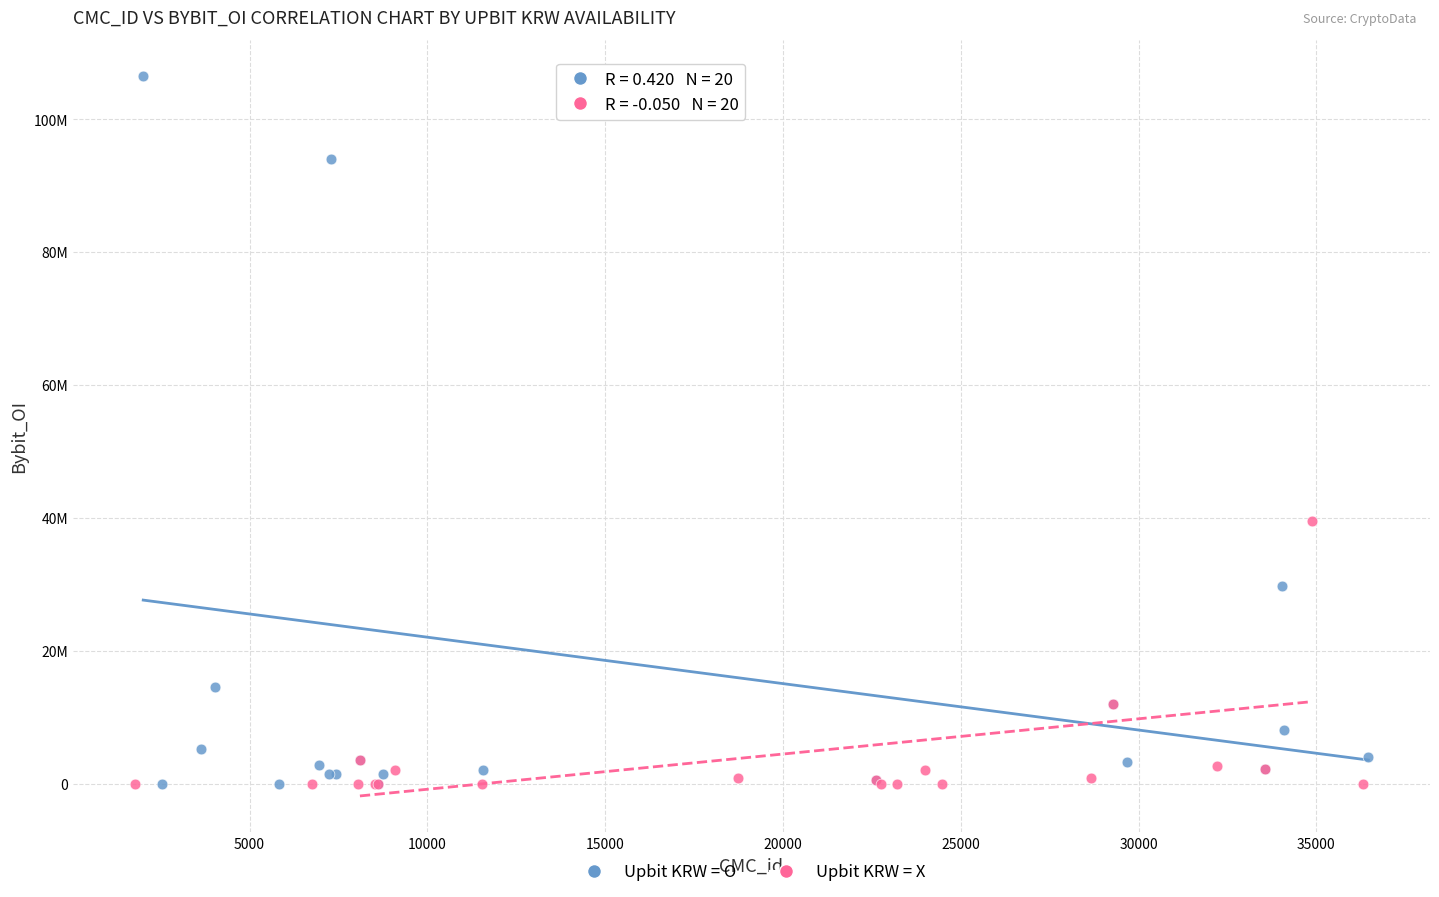

What are all the series names shown in the legend?

Upbit KRW = O, Upbit KRW = X